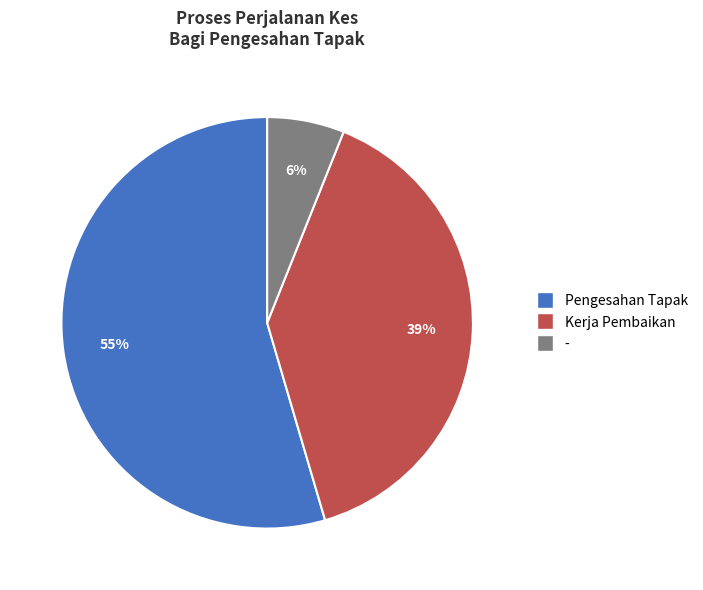

Does any single category account for the majority?

Yes